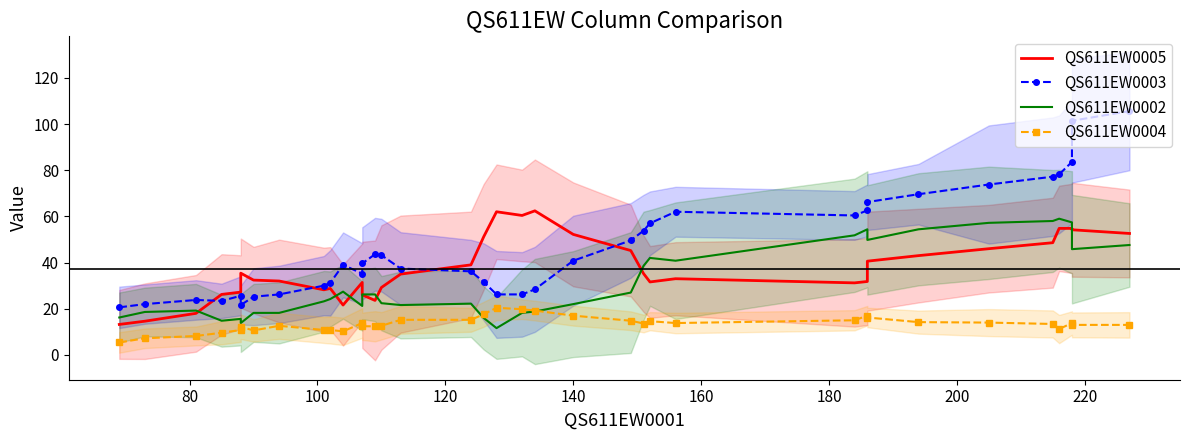

Which series has the largest range (max minus min)?

QS611EW0003